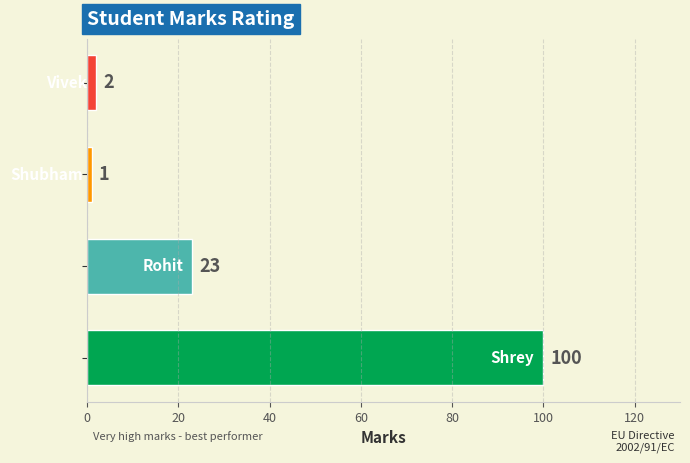

What is the maximum value shown in the chart?

100